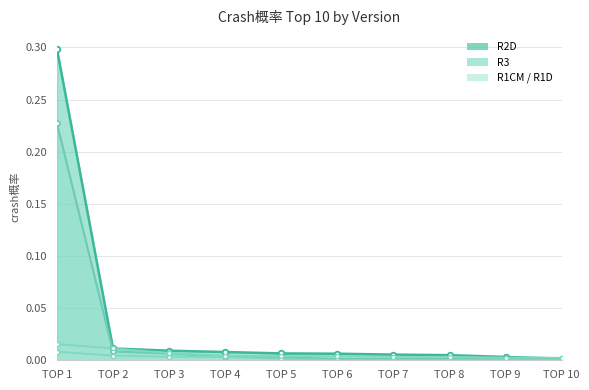

True or false: R2D crash概率 and R3 crash概率 intersect in this chart.

False